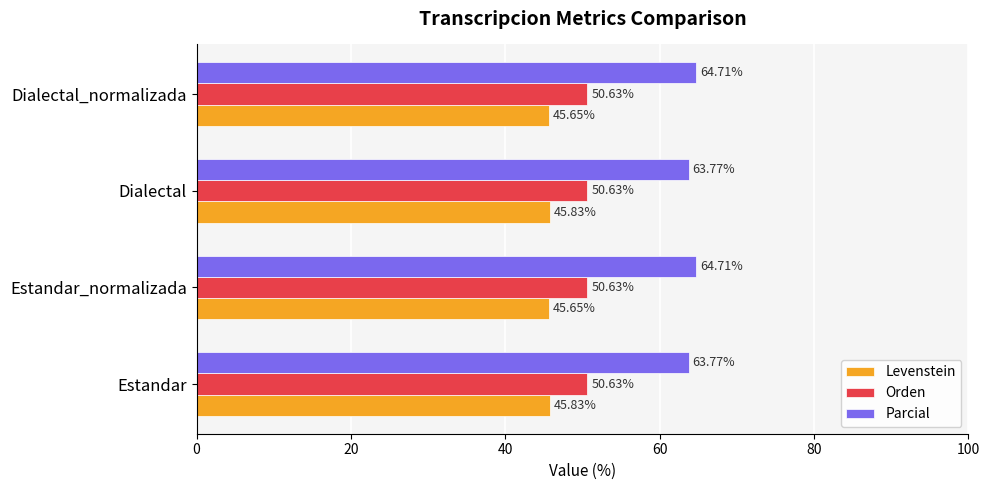

At how many categories does at least one series exceed 61?

4